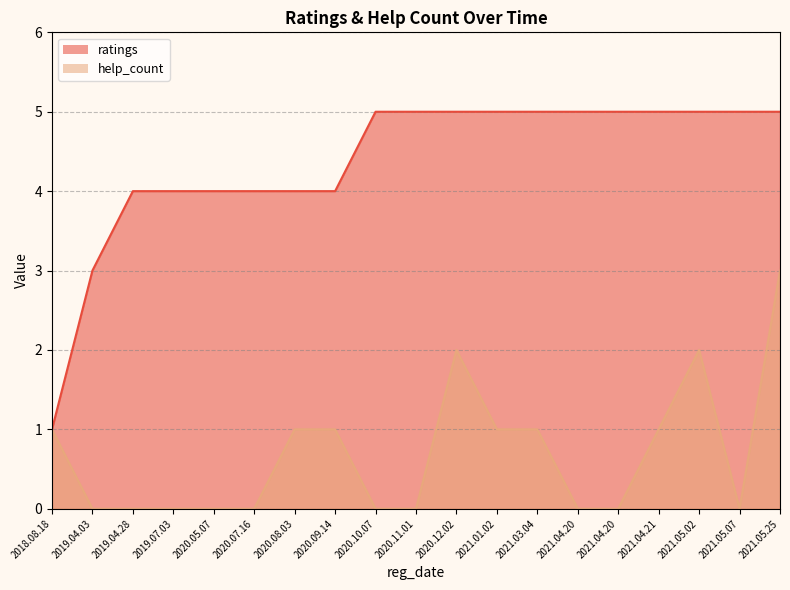

What is the difference between the maximum and minimum values in the ratings series?

4